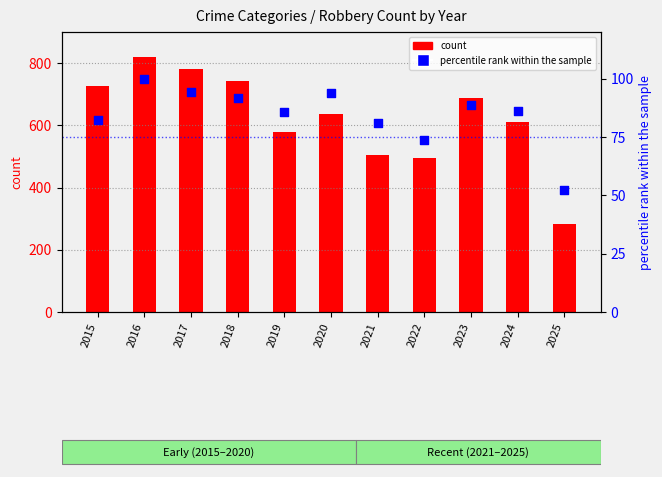

Which series has the largest Y range (max minus min)?

count